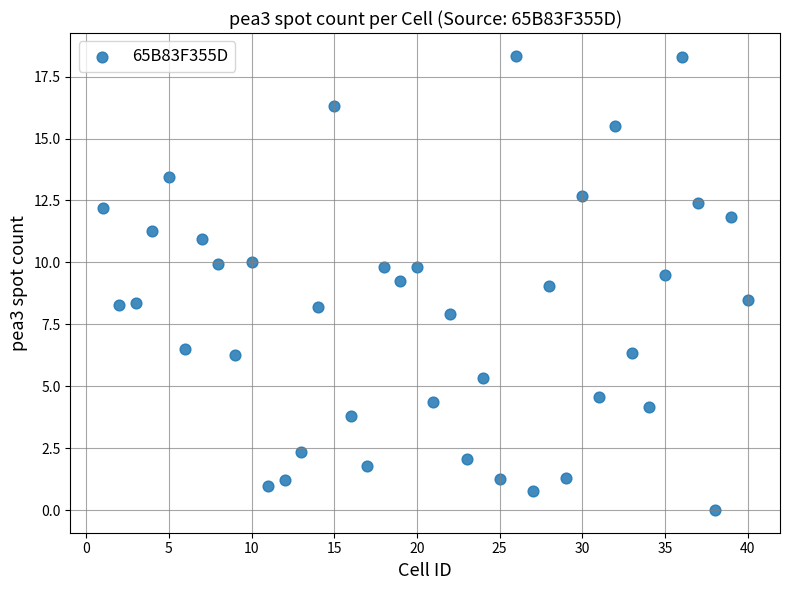

What is the range of X values (max minus min)?

39.0